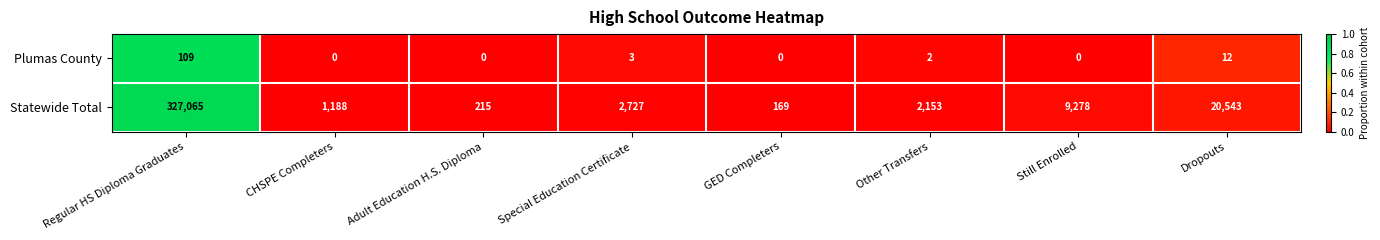

How many positive values does the Plumas County series have?

4